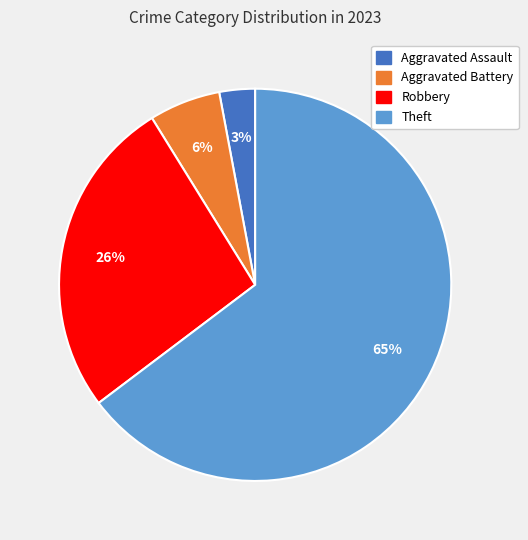

How many slices are in this pie chart?

4